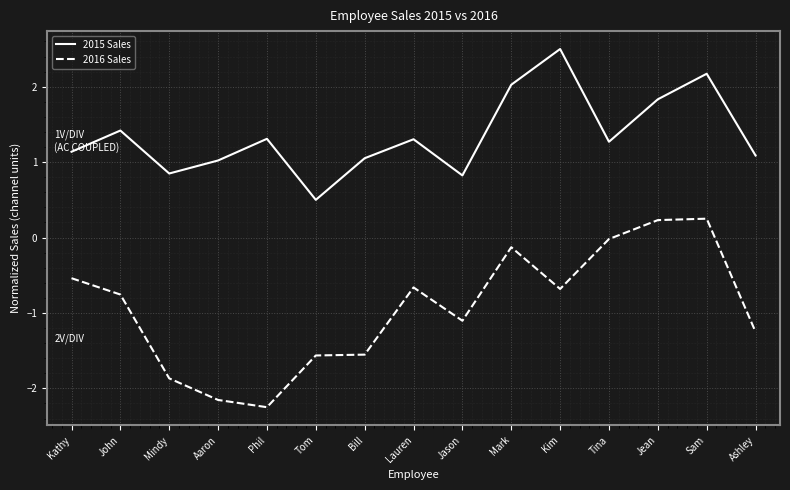

Is this an area chart (filled region under the line)?

No